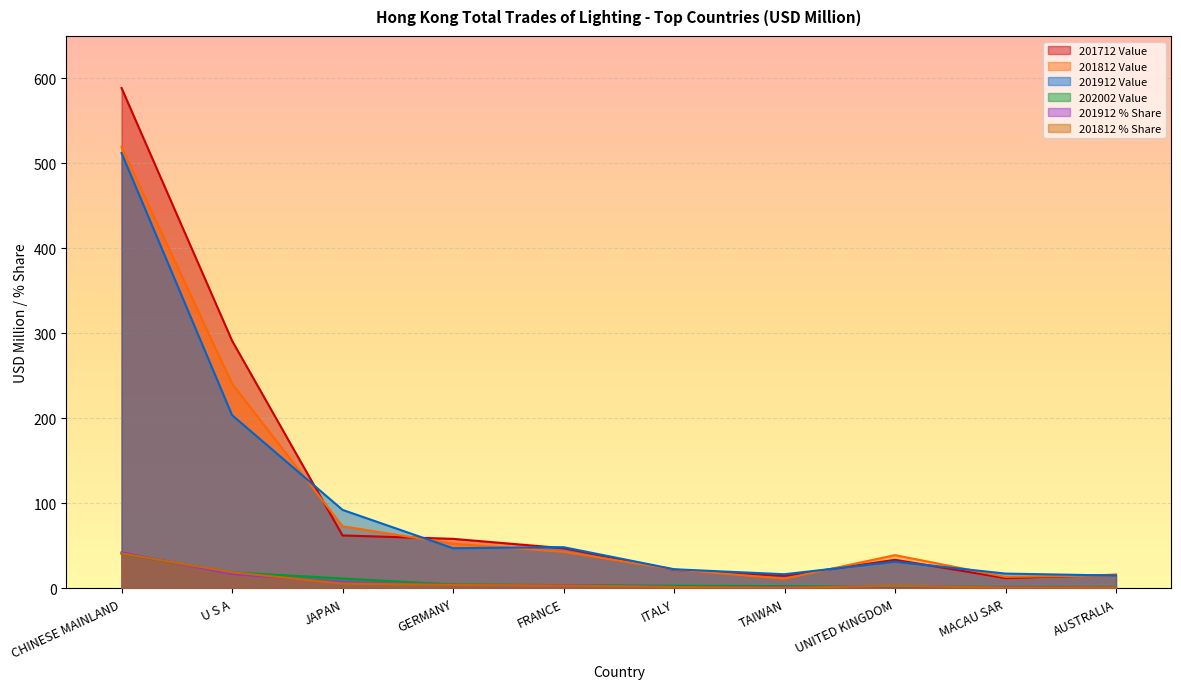

What are all the series names shown in the legend?

201712 Value, 201812 Value, 201912 Value, 202002 Value, 201912 % Share, 201812 % Share